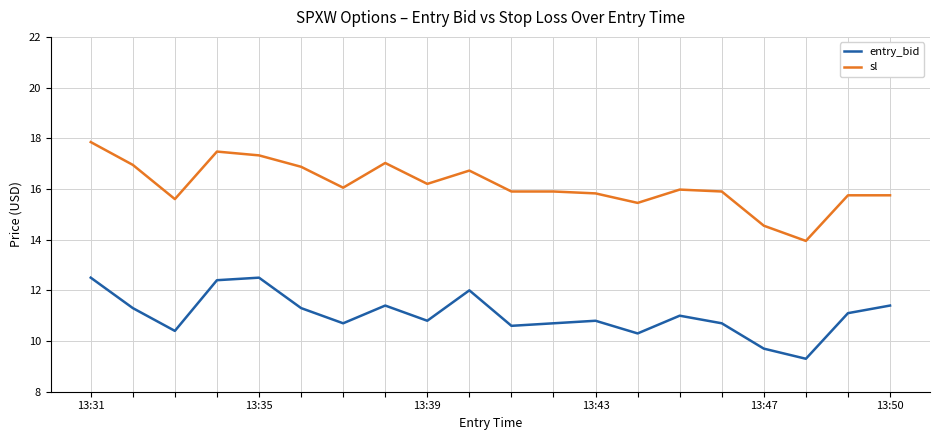

What is the lowest value of the entry_bid series?

9.3